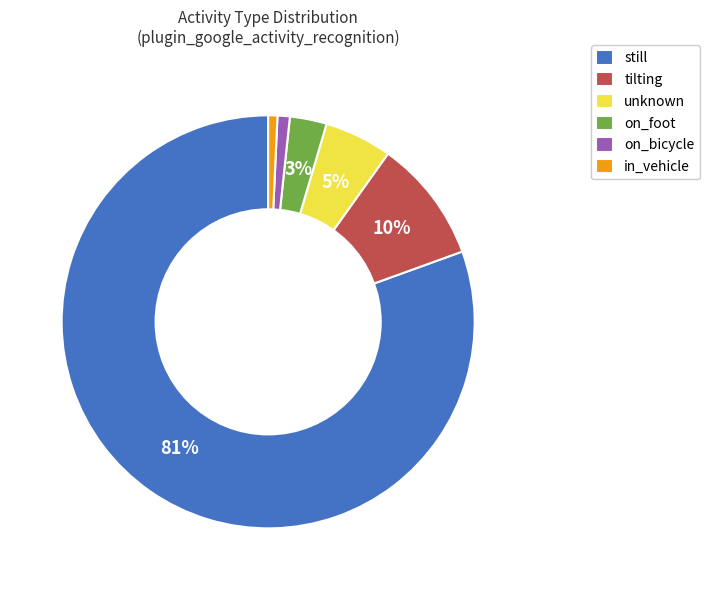

How many slices are in this pie chart?

6